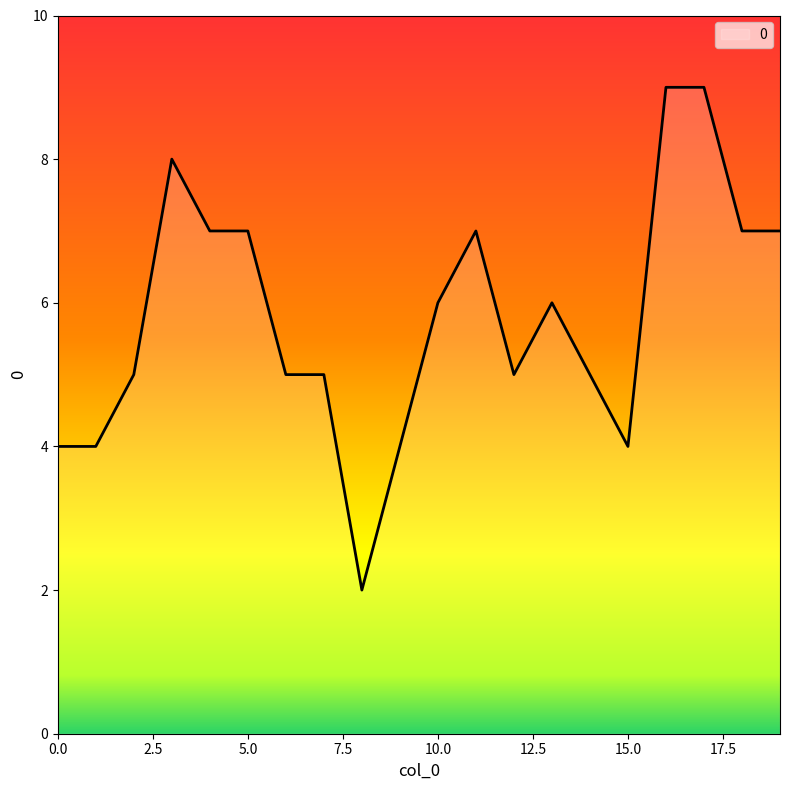

What is the maximum value shown in the chart?

9